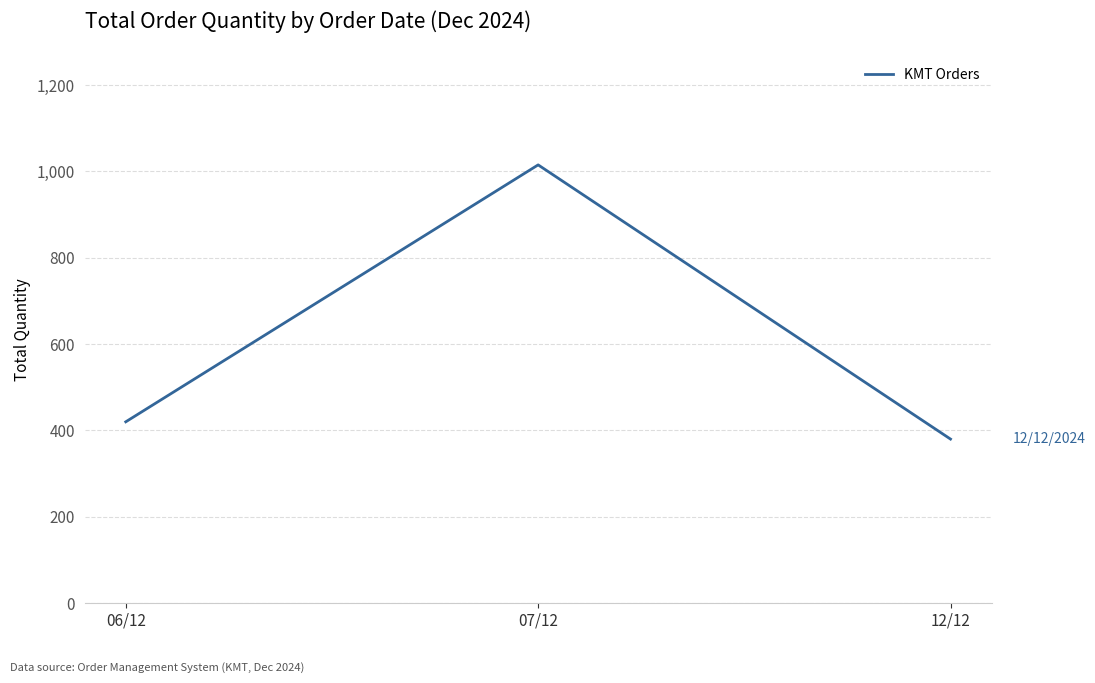

Which category has the lowest value across all series?

12/12